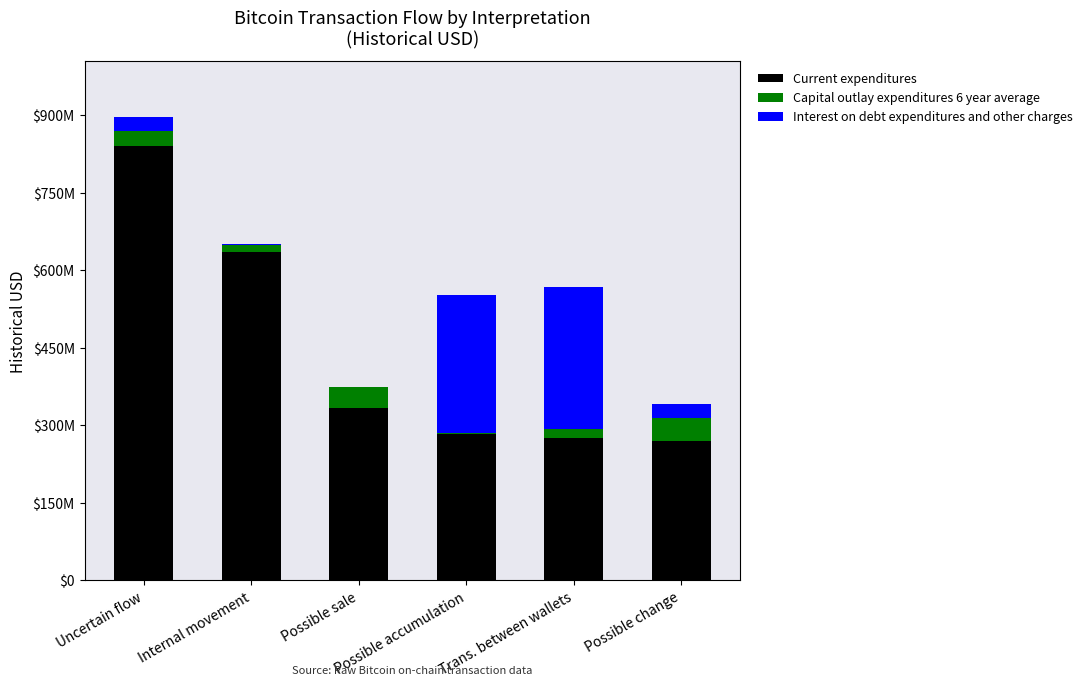

What are all the series names shown in the legend?

Current expenditures, Capital outlay expenditures 6 year average, Interest on debt expenditures and other charges